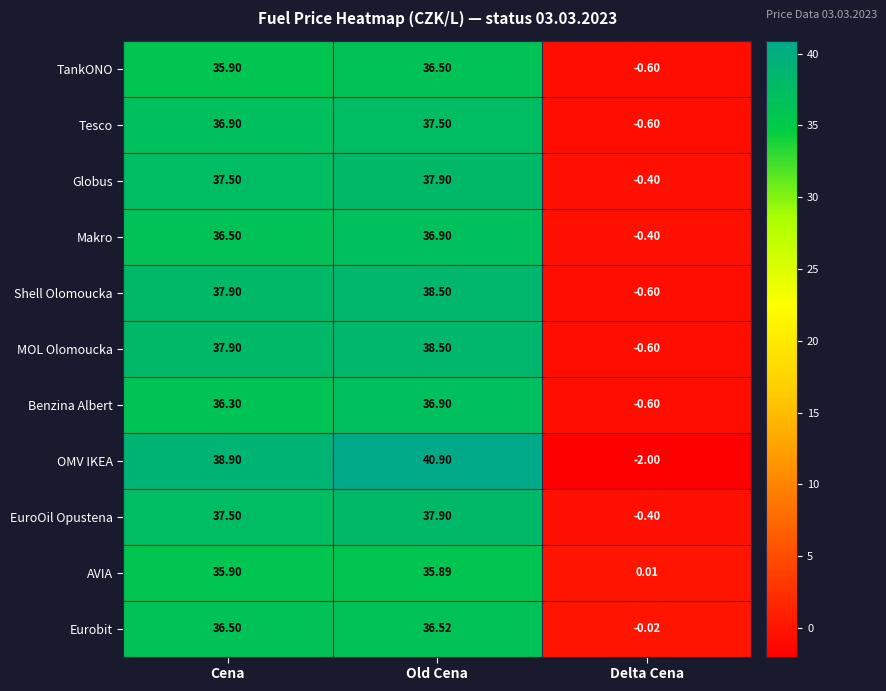

How many values in the AVIA series exceed 35?

2